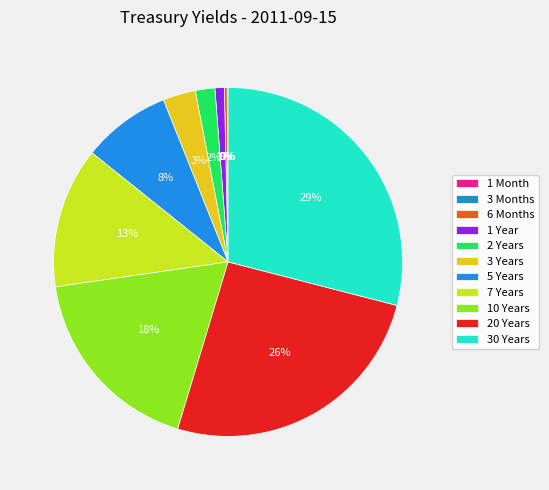

Is it true that 6 Months is 0% of the pie?

True